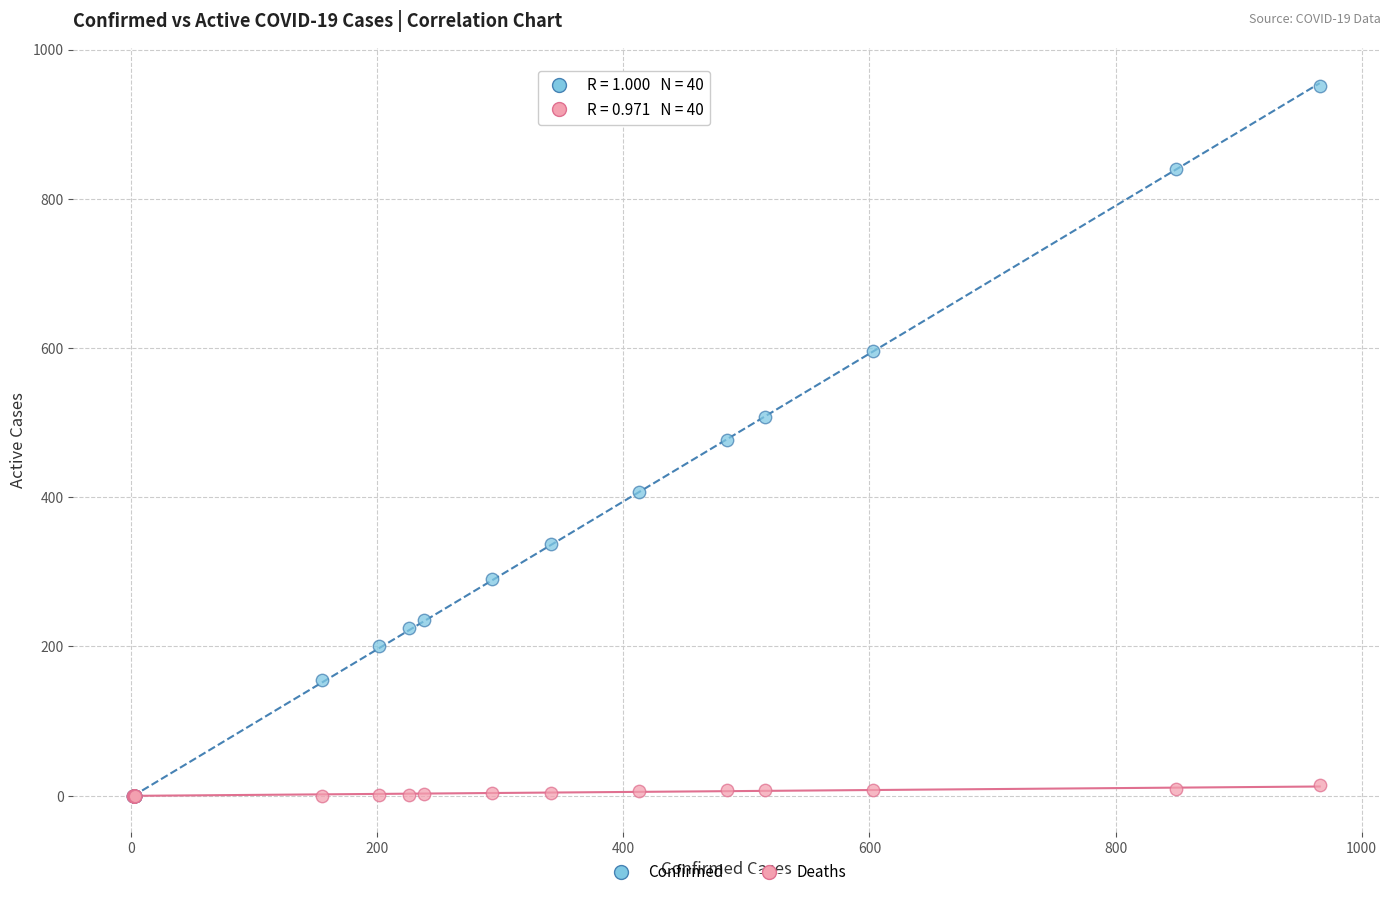

Which series has the widest spread of Y values?

Confirmed